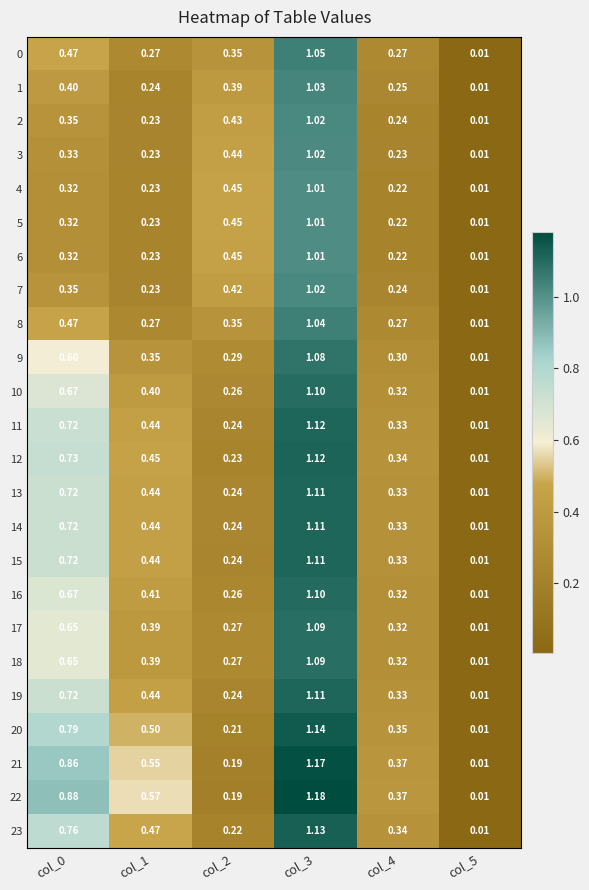

How many categories are shown in the chart?

6